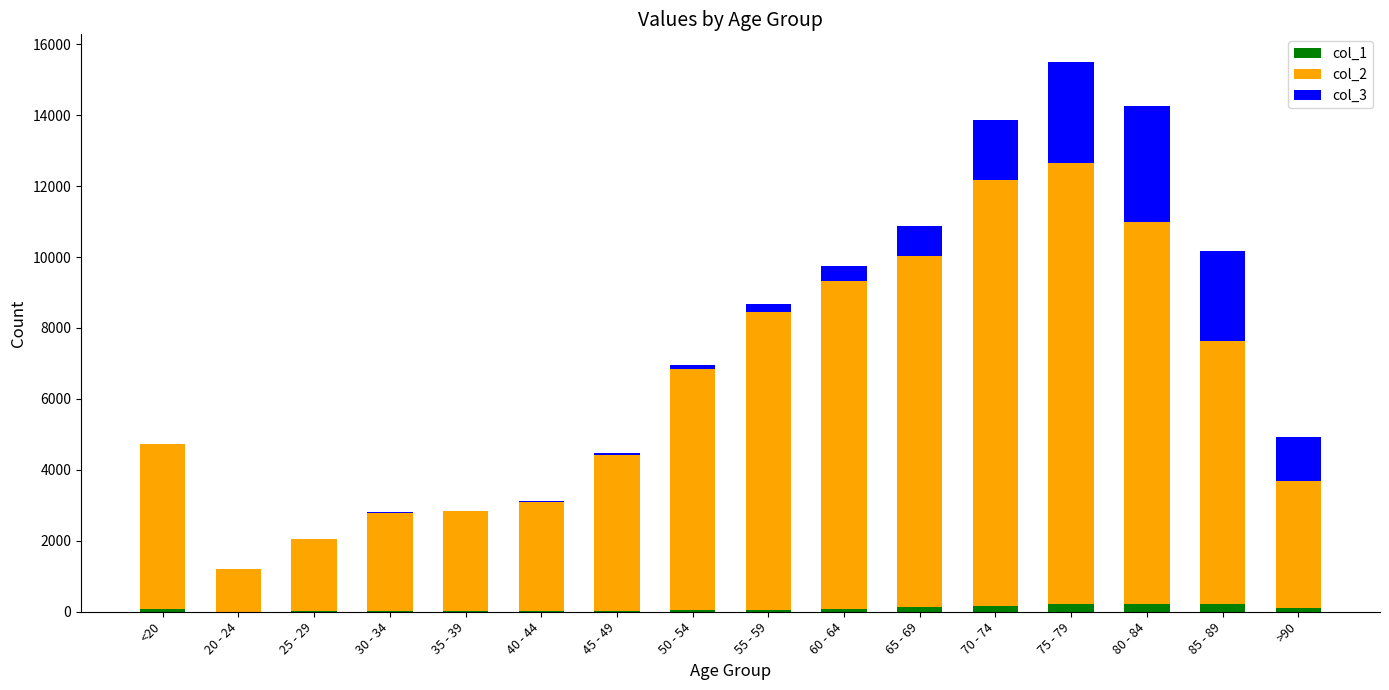

At which category is the sum across all series the highest?

75 - 79